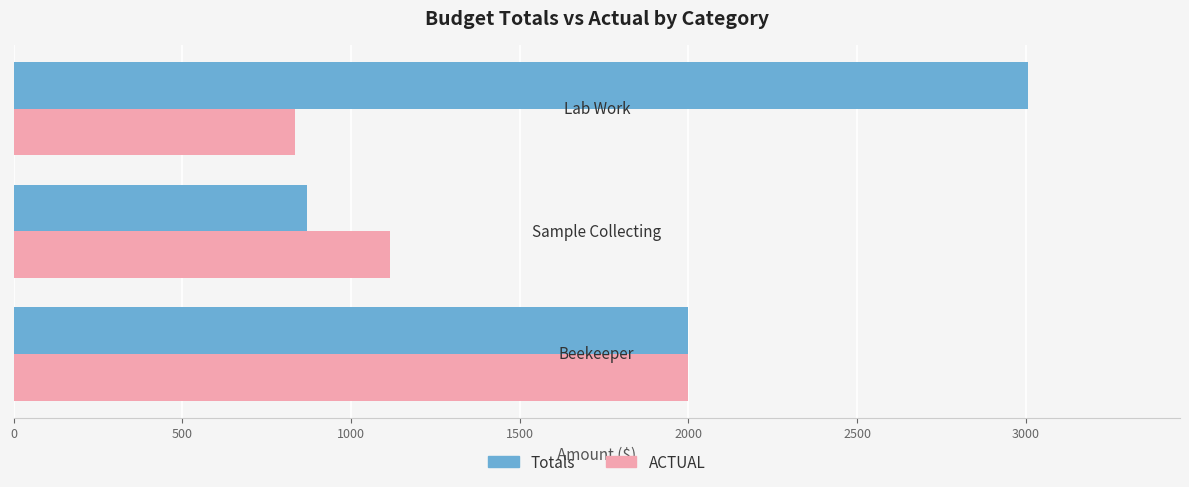

Which series has the largest range (max minus min)?

Totals